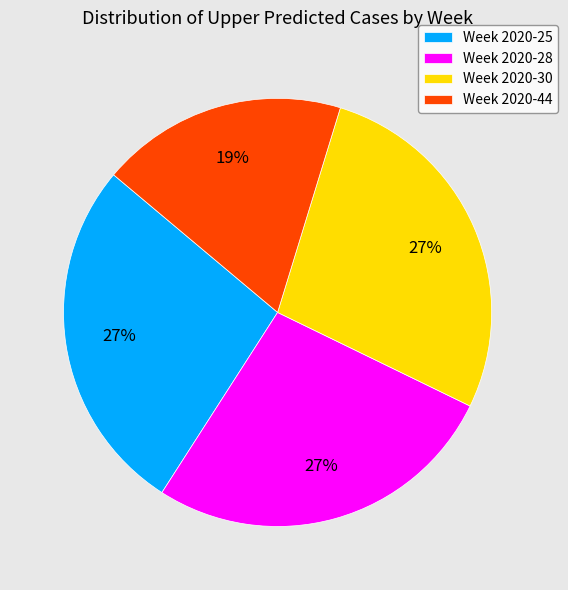

Is it true that Week 2020-25 is 15% of the pie?

False